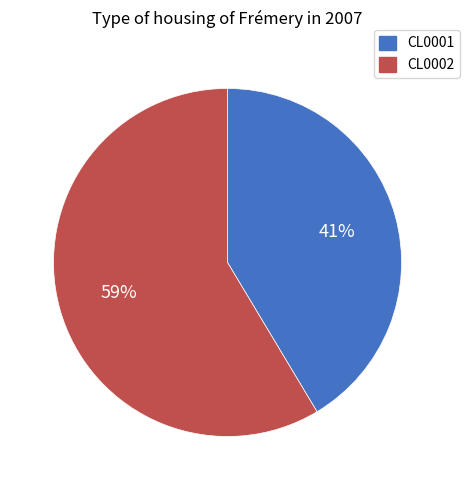

How many slices are in this pie chart?

2